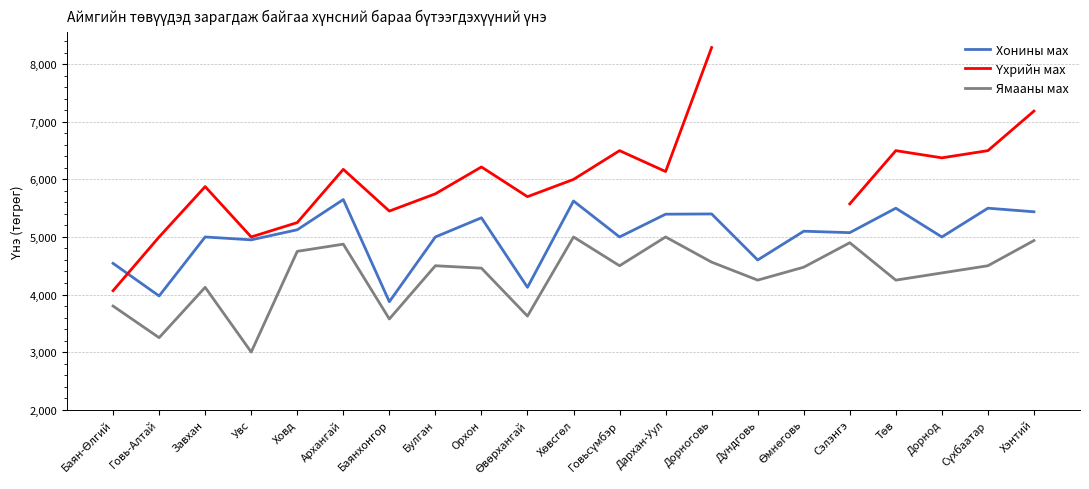

What is the average value of the Ямааны мах series?

4319.4